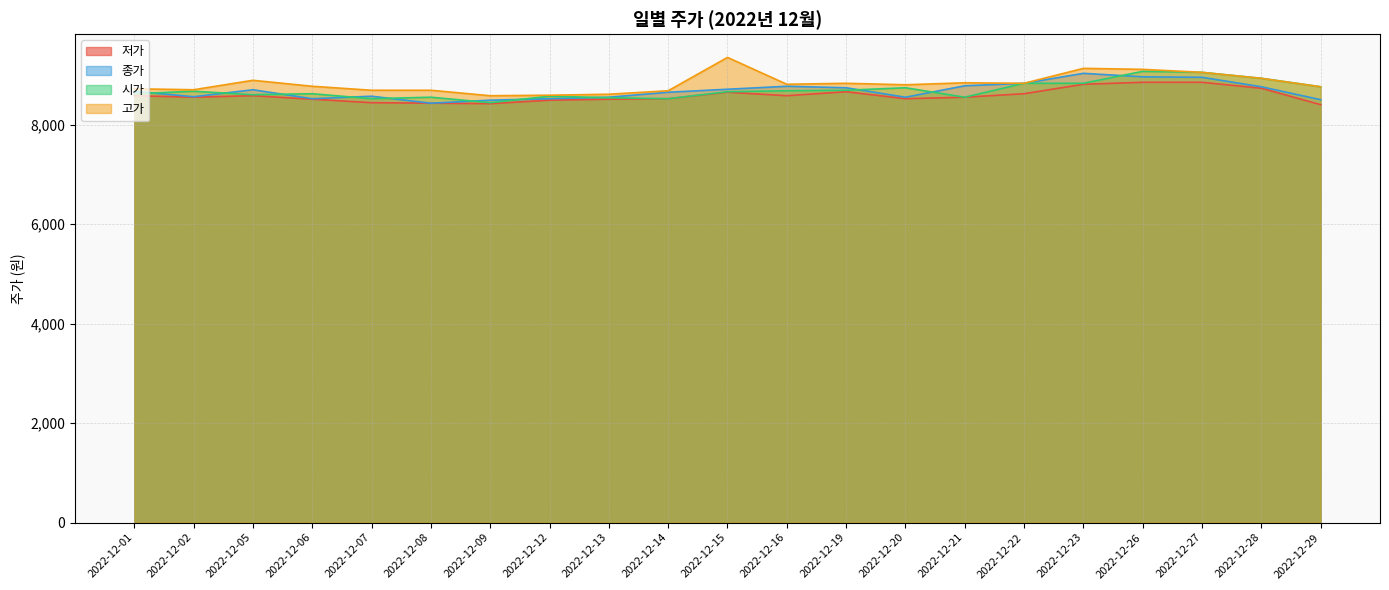

At which label does 고가 reach its minimum?

2022-12-09